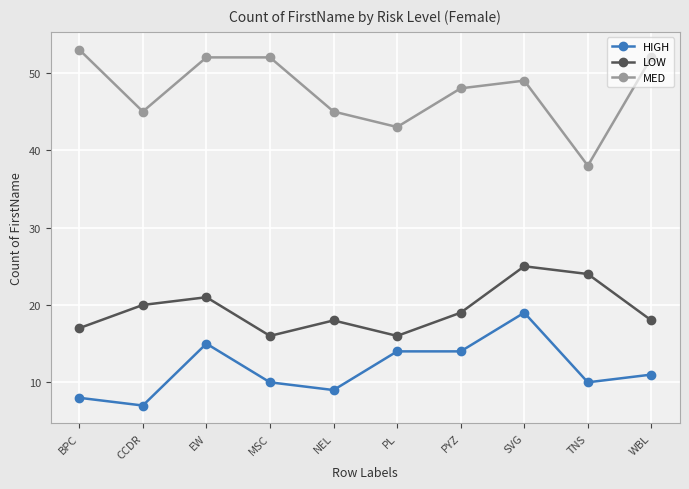

In LOW, how many points are higher than both neighbors (excluding endpoints)?

3